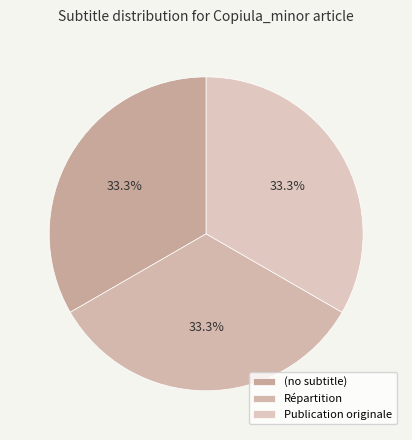

How many slices are in this pie chart?

3